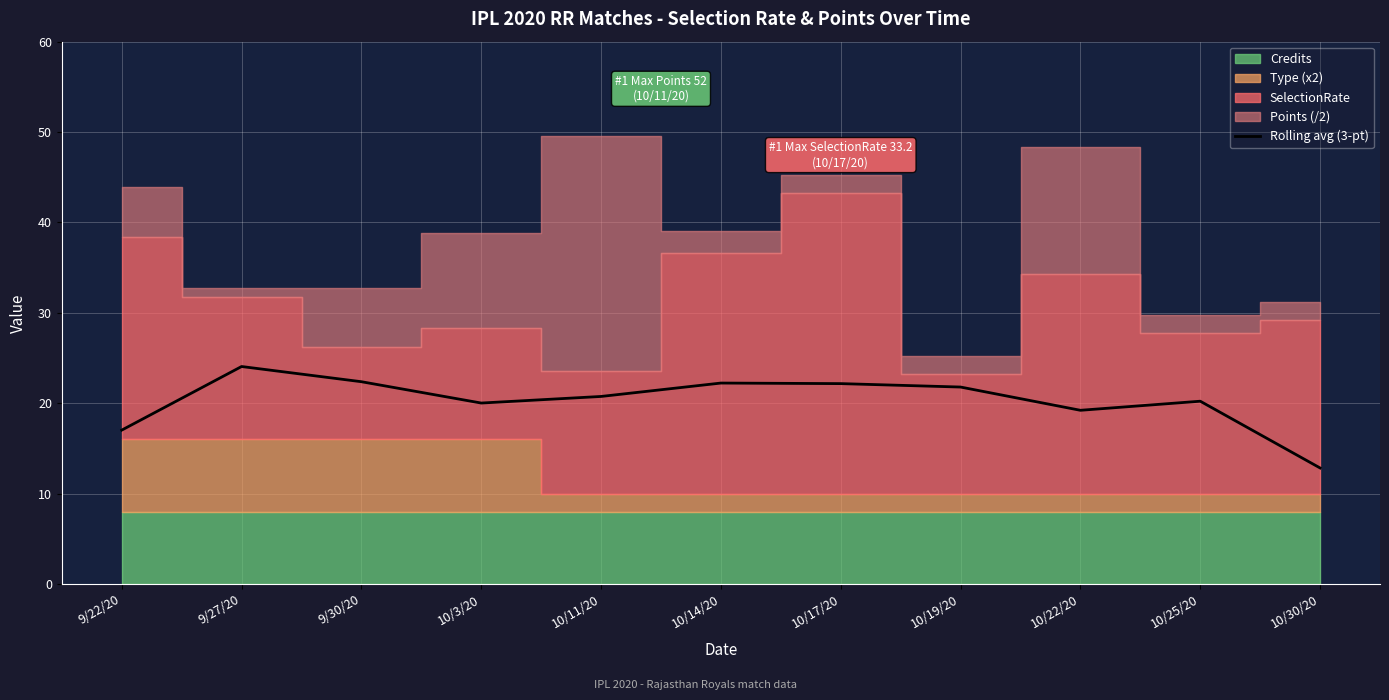

Rank the categories by value from highest to lowest.

9/27/20, 9/30/20, 10/14/20, 10/17/20, 10/19/20, 10/11/20, 10/25/20, 10/3/20, 10/22/20, 9/22/20, 10/30/20